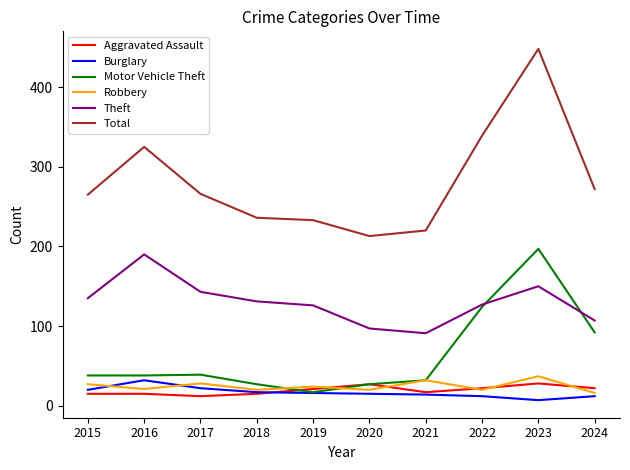

Which series changed the most between 2019 and 2022?

Motor Vehicle Theft